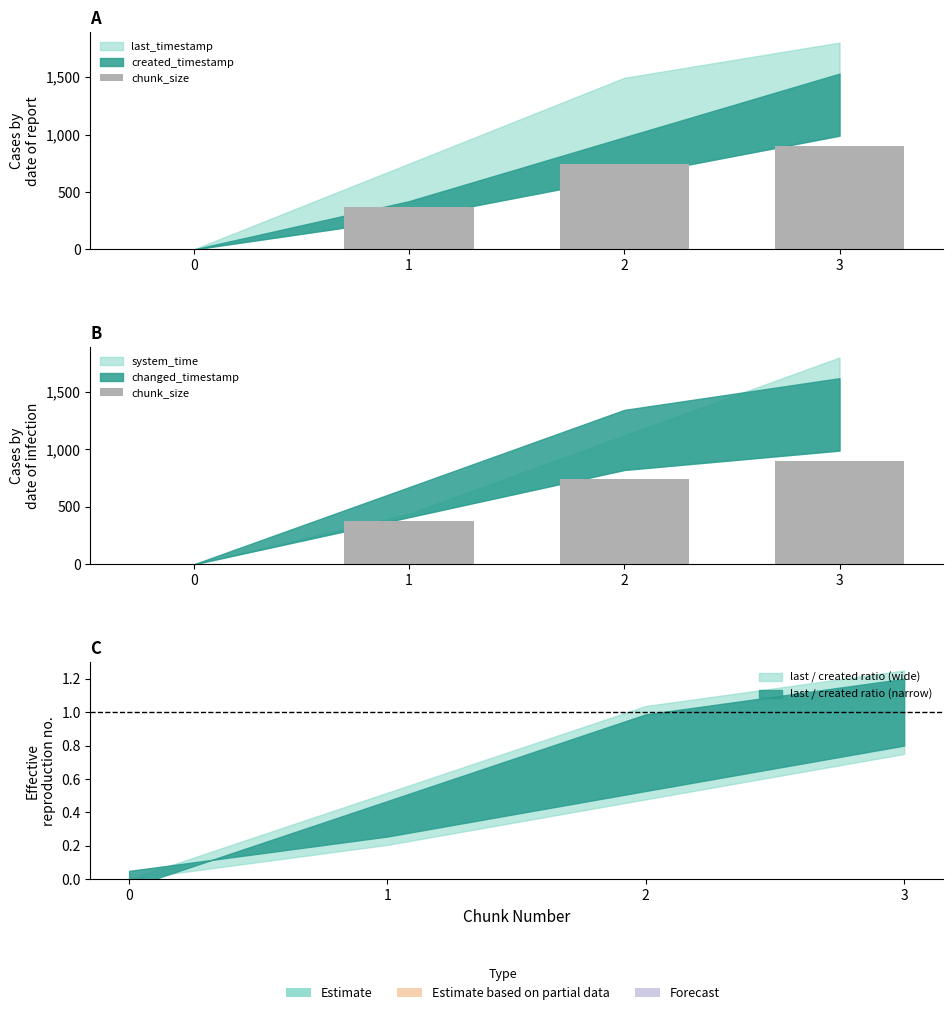

List the labels in order of value, largest first.

3, 2, 1, 0